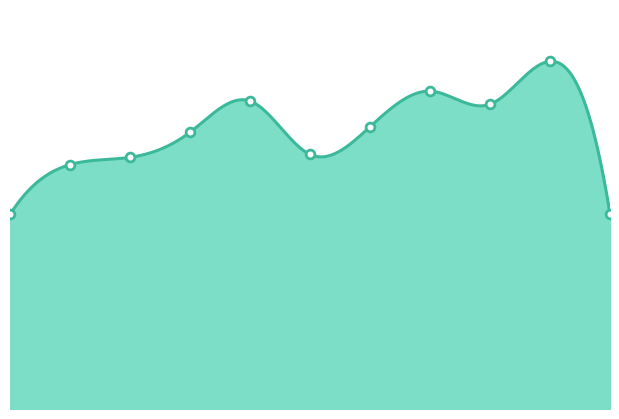

Which has a higher value, 2018 or 2015?

2018